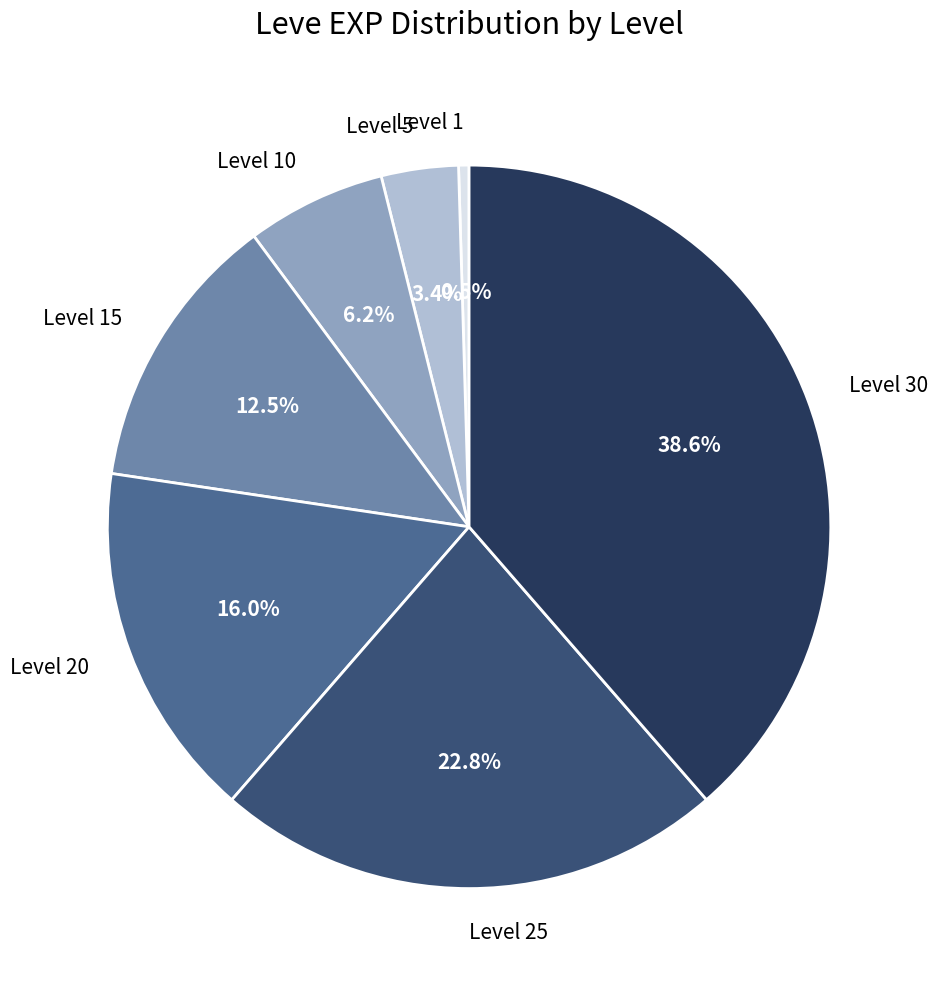

To the nearest percent, what percentage of the pie is Level 25?

23%